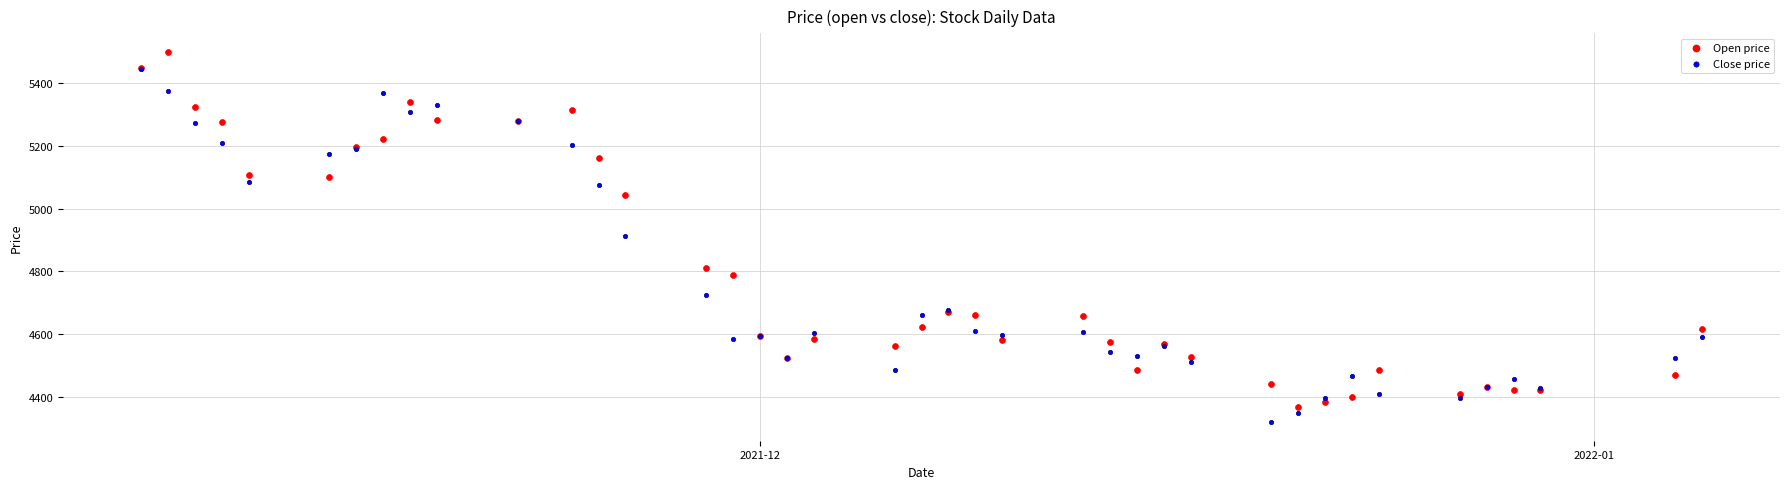

Which series contains the lowest Y value?

Close price